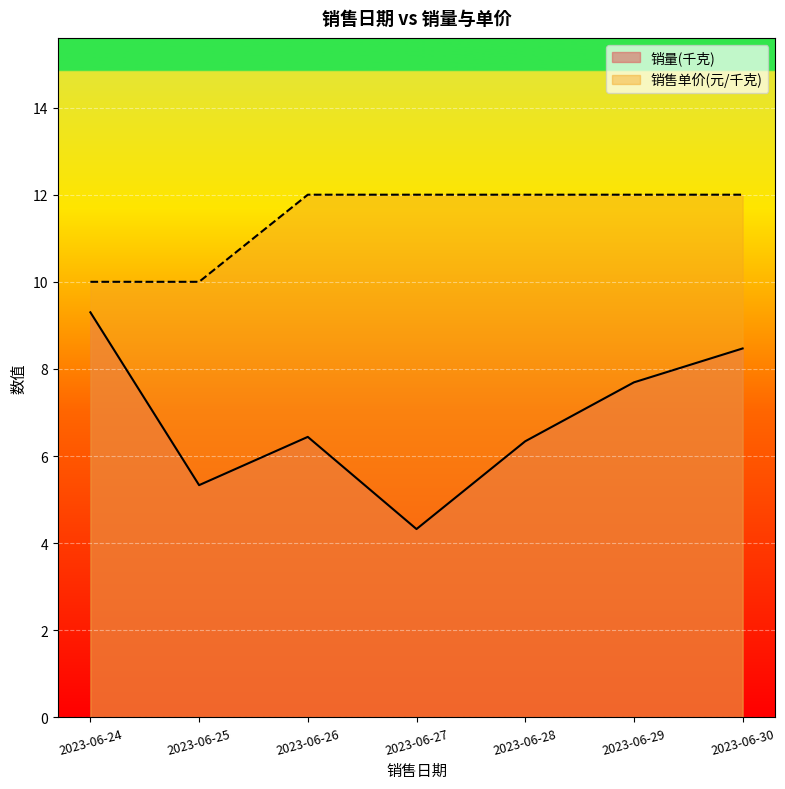

Is the value of 销量(千克) at 2023-06-24 greater than the value of 销售单价(元/千克) at 2023-06-26?

No